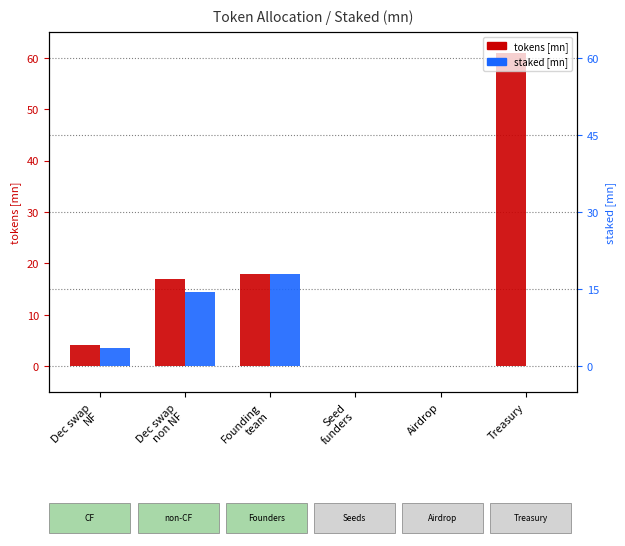

True or false: tokens [mn] has a value of 40.5 at Airdrop.

False